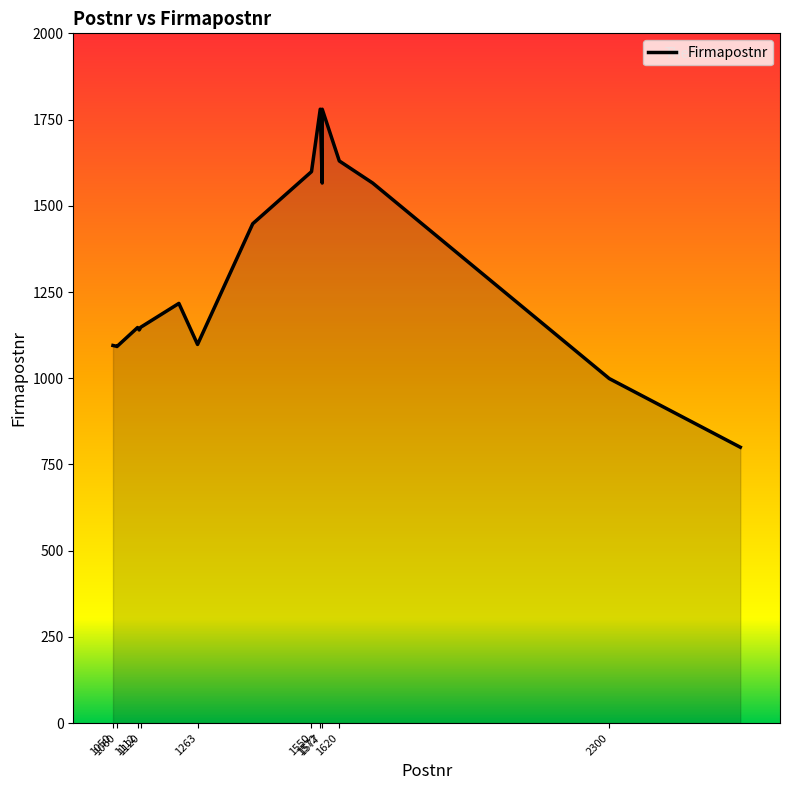

At which category does the chart reach its peak across all series?

1572